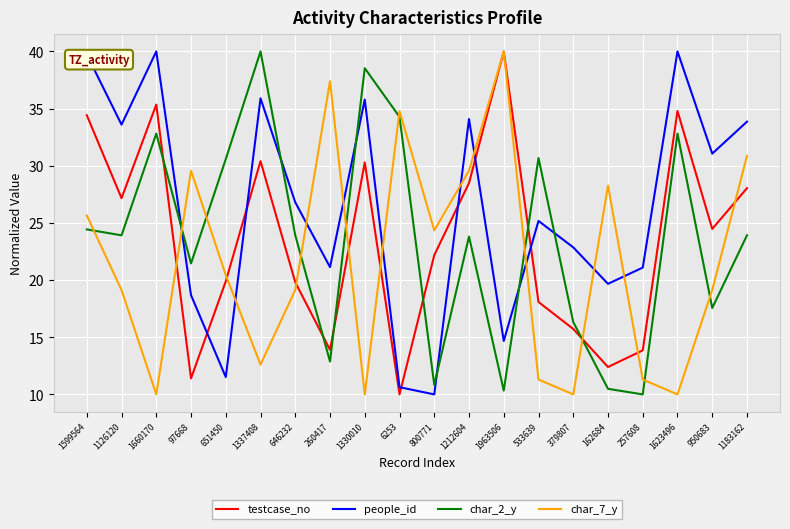

Which category has the highest value in the char_2_y series?

1337408